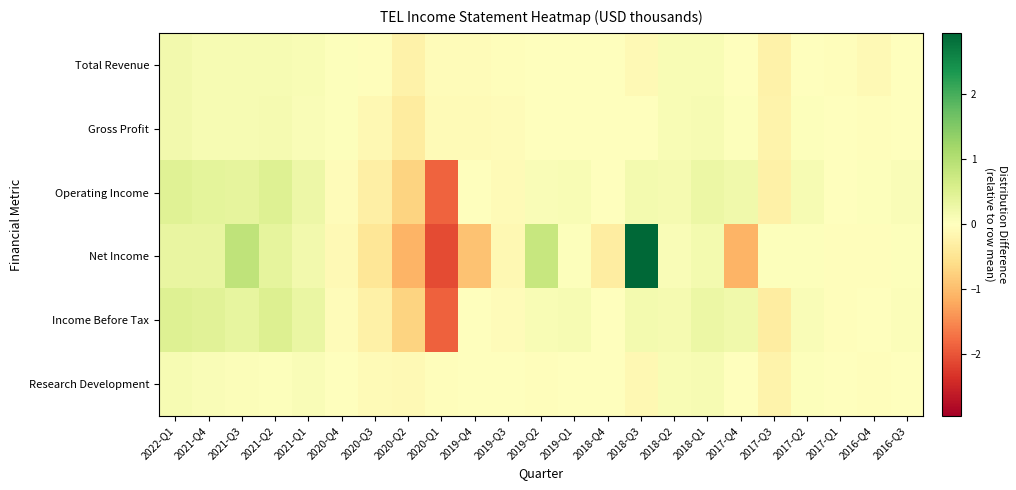

Reading left to right, list all the values displayed in this chart.

Total Revenue: 2022-Q1=0.2	2021-Q4=0.1	2021-Q3=0.1	2021-Q2=0.1	2021-Q1=0.1	2020-Q4=0.0	2020-Q3=-0.0	2020-Q2=-0.2	2020-Q1=-0.1	2019-Q4=-0.1	2019-Q3=-0.0	2019-Q2=0.0	2019-Q1=0.0	2018-Q4=-0.0	2018-Q3=-0.1	2018-Q2=0.1	2018-Q1=0.1	2017-Q4=-0.0	2017-Q3=-0.3	2017-Q2=-0.0	2017-Q1=-0.0	2016-Q4=-0.1	2016-Q3=-0.0
Gross Profit: 2022-Q1=0.2	2021-Q4=0.1	2021-Q3=0.1	2021-Q2=0.1	2021-Q1=0.1	2020-Q4=0.0	2020-Q3=-0.1	2020-Q2=-0.4	2020-Q1=-0.1	2019-Q4=-0.1	2019-Q3=-0.1	2019-Q2=-0.0	2019-Q1=0.0	2018-Q4=0.0	2018-Q3=-0.0	2018-Q2=0.1	2018-Q1=0.1	2017-Q4=0.0	2017-Q3=-0.2	2017-Q2=0.0	2017-Q1=-0.0	2016-Q4=-0.0	2016-Q3=-0.0
Operating Income: 2022-Q1=0.5	2021-Q4=0.4	2021-Q3=0.4	2021-Q2=0.5	2021-Q1=0.3	2020-Q4=-0.1	2020-Q3=-0.3	2020-Q2=-0.7	2020-Q1=-1.9	2019-Q4=-0.0	2019-Q3=-0.1	2019-Q2=0.1	2019-Q1=0.1	2018-Q4=0.0	2018-Q3=0.2	2018-Q2=0.2	2018-Q1=0.3	2017-Q4=0.2	2017-Q3=-0.3	2017-Q2=0.1	2017-Q1=0.0	2016-Q4=0.0	2016-Q3=0.1
Net Income: 2022-Q1=0.3	2021-Q4=0.3	2021-Q3=0.9	2021-Q2=0.4	2021-Q1=0.2	2020-Q4=-0.1	2020-Q3=-0.5	2020-Q2=-1.1	2020-Q1=-2.1	2019-Q4=-0.9	2019-Q3=-0.1	2019-Q2=0.8	2019-Q1=0.0	2018-Q4=-0.3	2018-Q3=2.9	2018-Q2=0.1	2018-Q1=0.2	2017-Q4=-1.1	2017-Q3=0.0	2017-Q2=0.0	2017-Q1=-0.0	2016-Q4=-0.0	2016-Q3=0.0
Income Before Tax: 2022-Q1=0.5	2021-Q4=0.5	2021-Q3=0.4	2021-Q2=0.5	2021-Q1=0.3	2020-Q4=-0.1	2020-Q3=-0.3	2020-Q2=-0.7	2020-Q1=-1.9	2019-Q4=0.0	2019-Q3=-0.1	2019-Q2=0.1	2019-Q1=0.1	2018-Q4=-0.0	2018-Q3=0.2	2018-Q2=0.2	2018-Q1=0.3	2017-Q4=0.2	2017-Q3=-0.3	2017-Q2=0.1	2017-Q1=-0.0	2016-Q4=-0.0	2016-Q3=0.1
Research Development: 2022-Q1=0.1	2021-Q4=0.1	2021-Q3=0.1	2021-Q2=0.0	2021-Q1=0.1	2020-Q4=-0.0	2020-Q3=-0.1	2020-Q2=-0.1	2020-Q1=-0.0	2019-Q4=-0.0	2019-Q3=-0.0	2019-Q2=-0.0	2019-Q1=0.0	2018-Q4=-0.0	2018-Q3=-0.1	2018-Q2=0.1	2018-Q1=0.1	2017-Q4=0.0	2017-Q3=-0.2	2017-Q2=0.0	2017-Q1=-0.0	2016-Q4=-0.0	2016-Q3=0.0